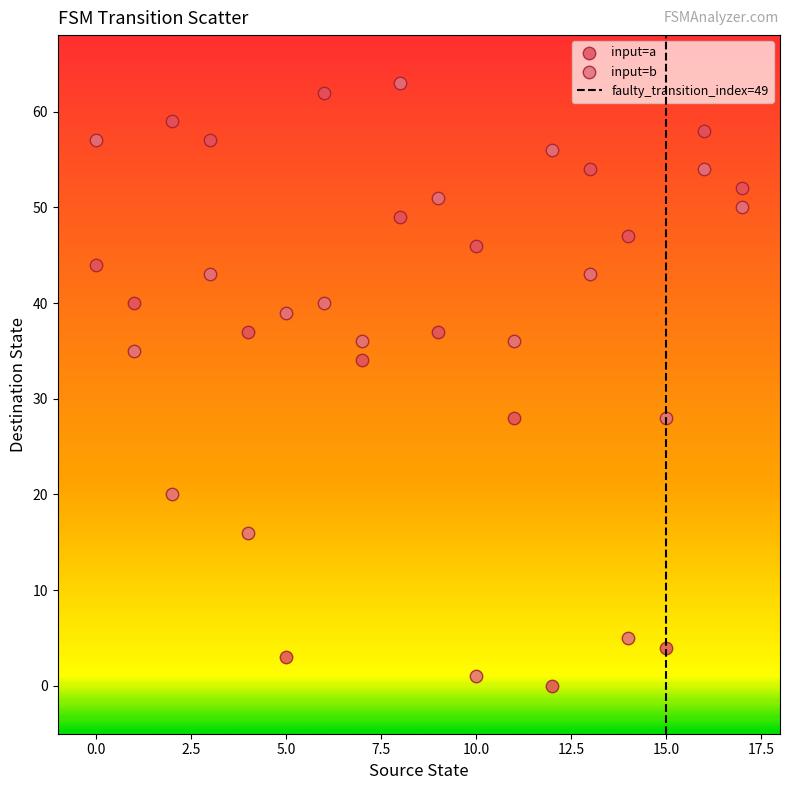

In the input=b series, what Y value is closest to 32?

35